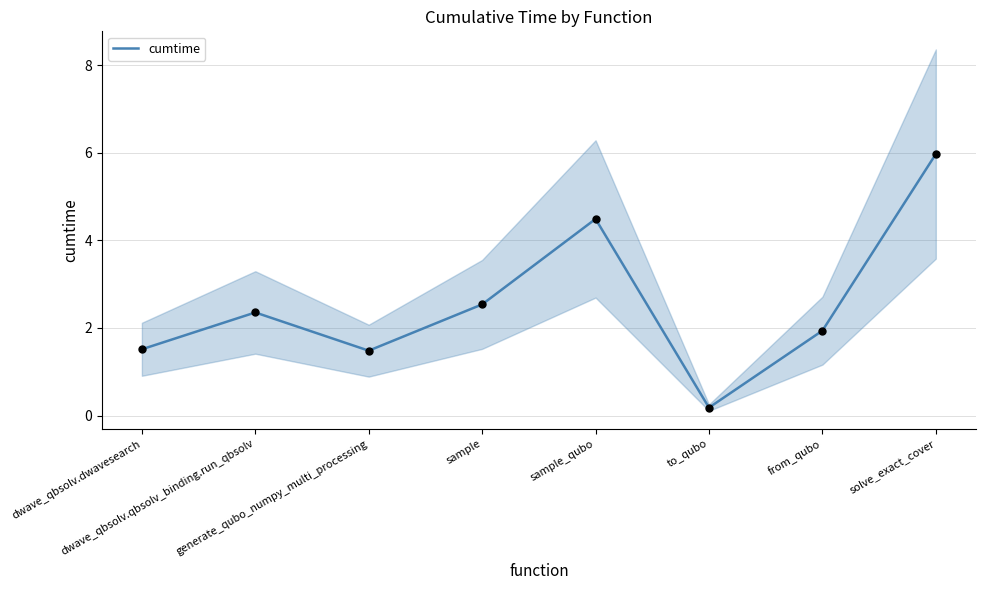

What is the change in value from sample to solve_exact_cover?

+3.4